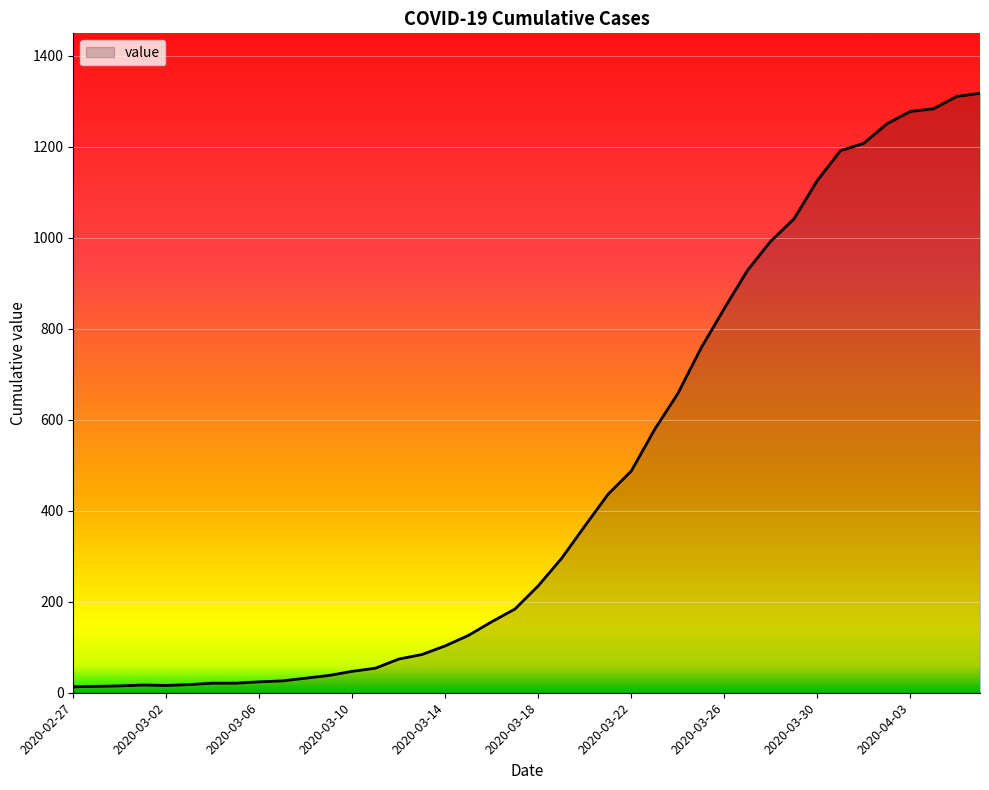

What is the greatest value displayed?

1317